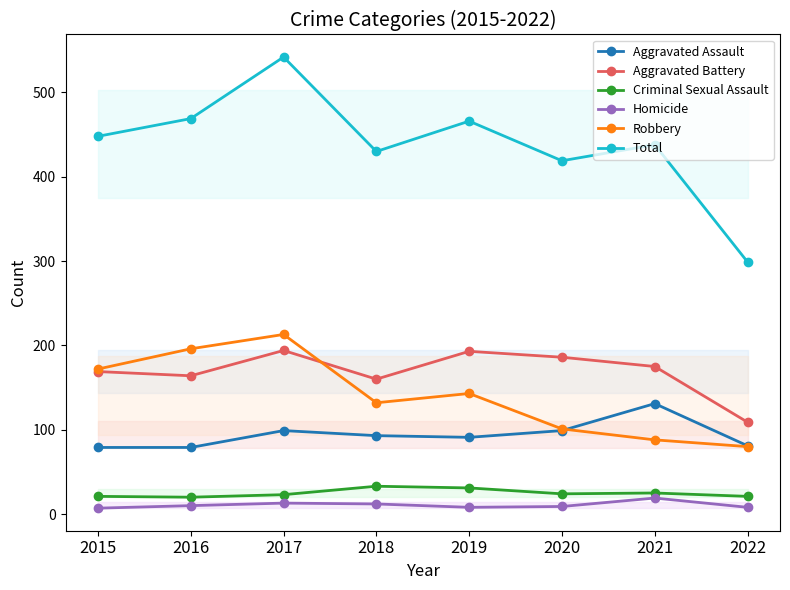

How many interior local peaks does the Aggravated Battery series have?

2